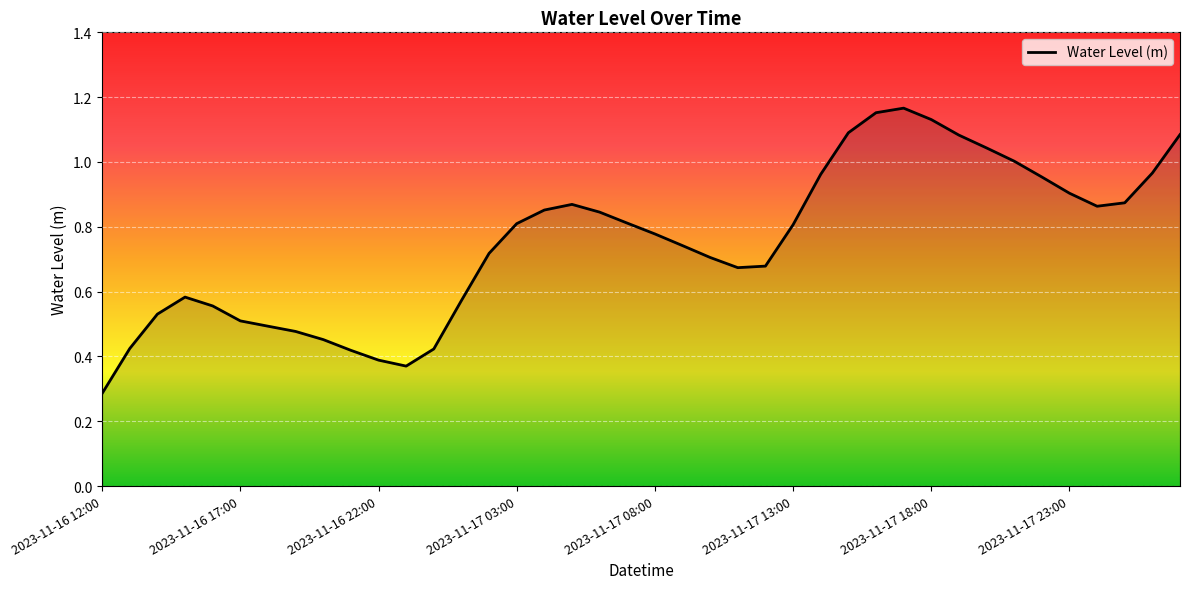

Does the chart have visible grid lines?

Yes